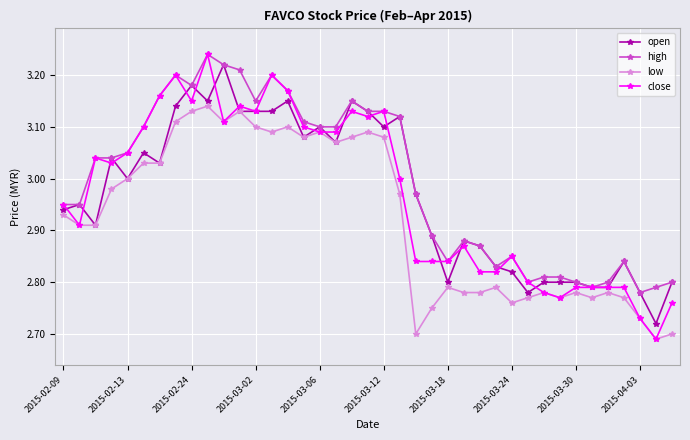

Which series has the largest range (max minus min)?

close